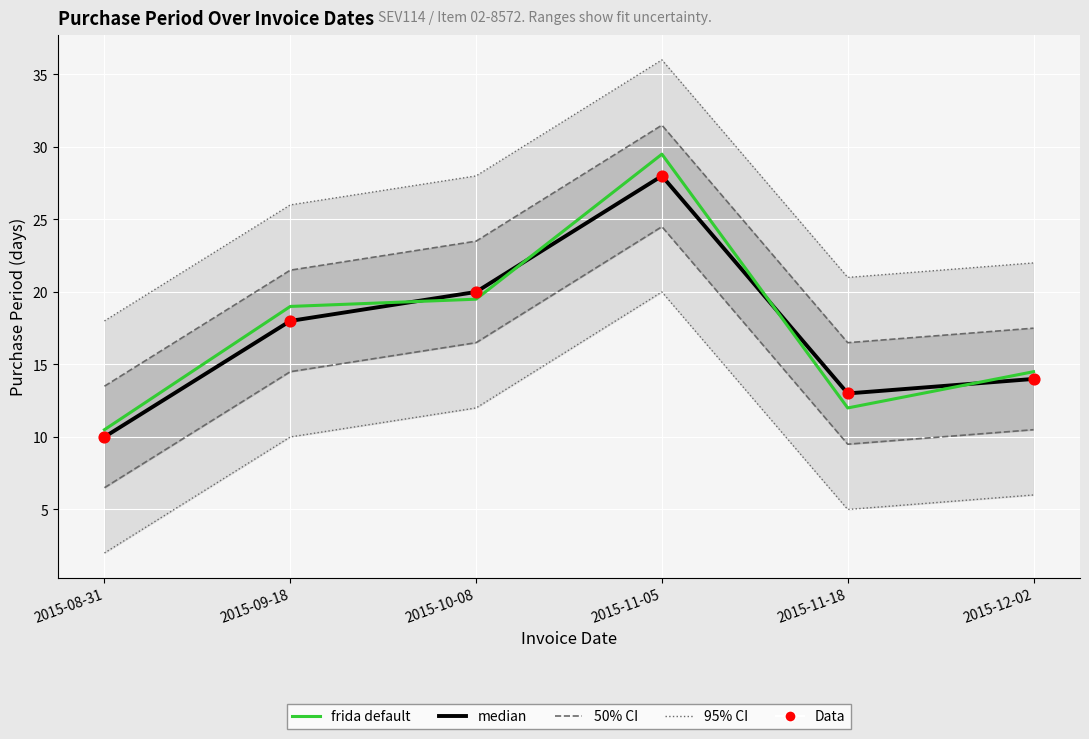

Which series has the widest spread of Y values?

frida default